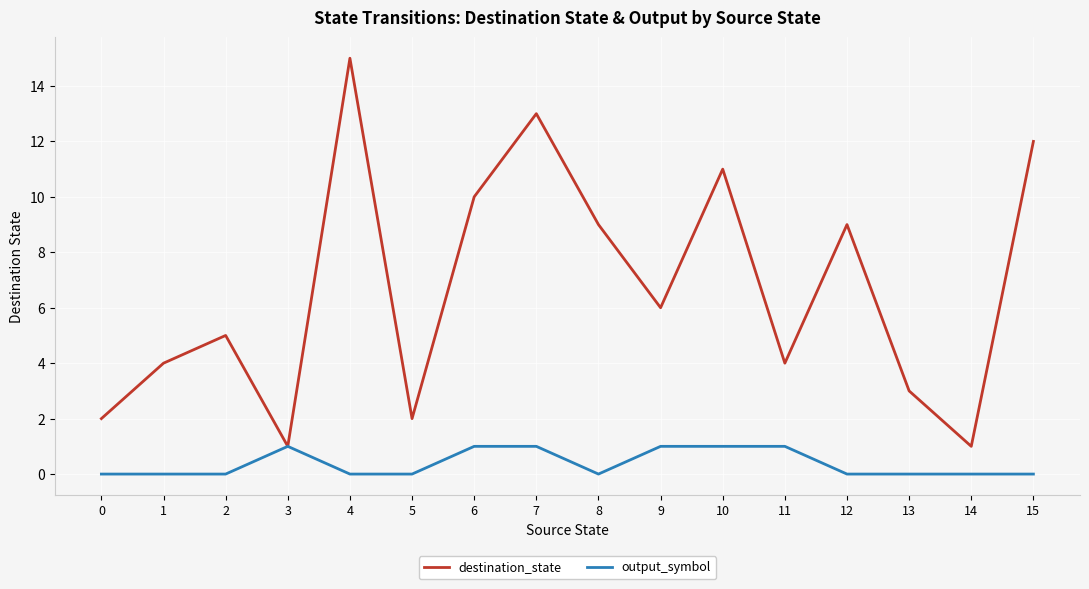

At which category is the sum across all series the highest?

4